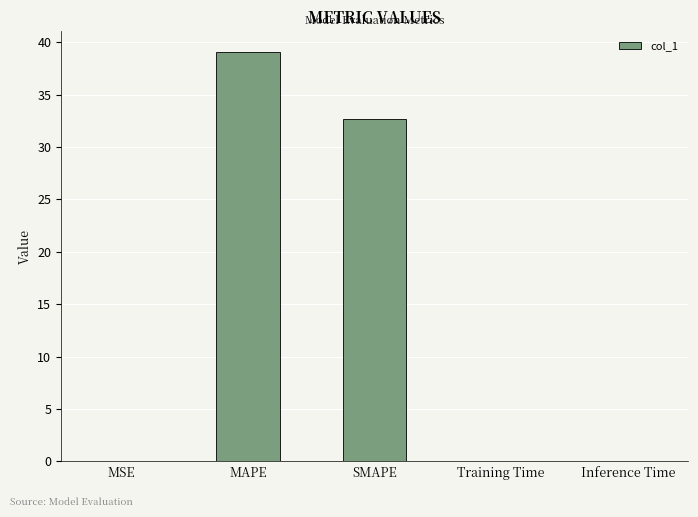

Is it true that the value at MAPE is 11.7?

False